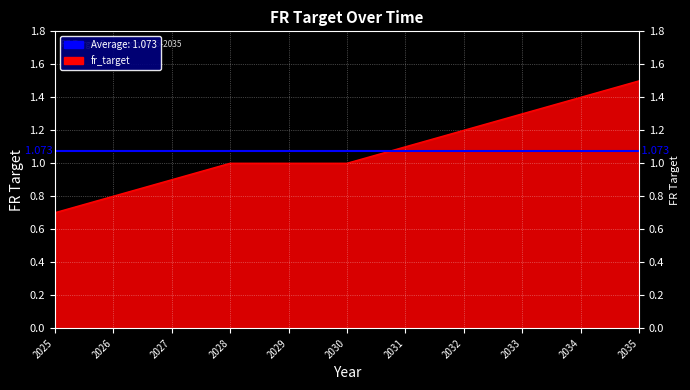

Rank the categories by value from lowest to highest.

2025, 2026, 2027, 2028, 2029, 2030, 2031, 2032, 2033, 2034, 2035